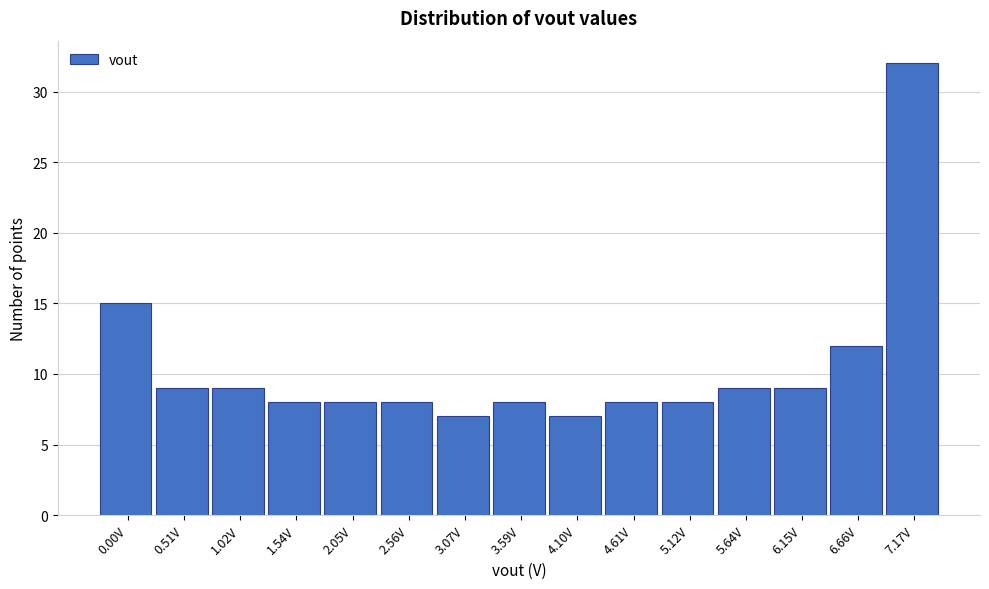

Reading left to right, extract all data points from this chart.

15	9	9	8	8	8	7	8	7	8	8	9	9	12	32